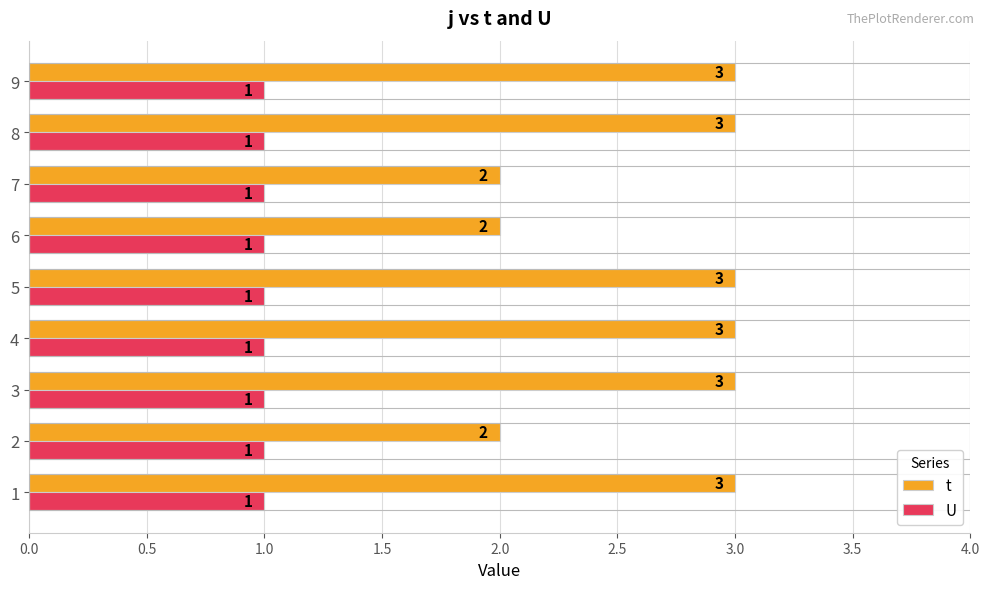

List the series in order of their peak value, highest first.

t, U